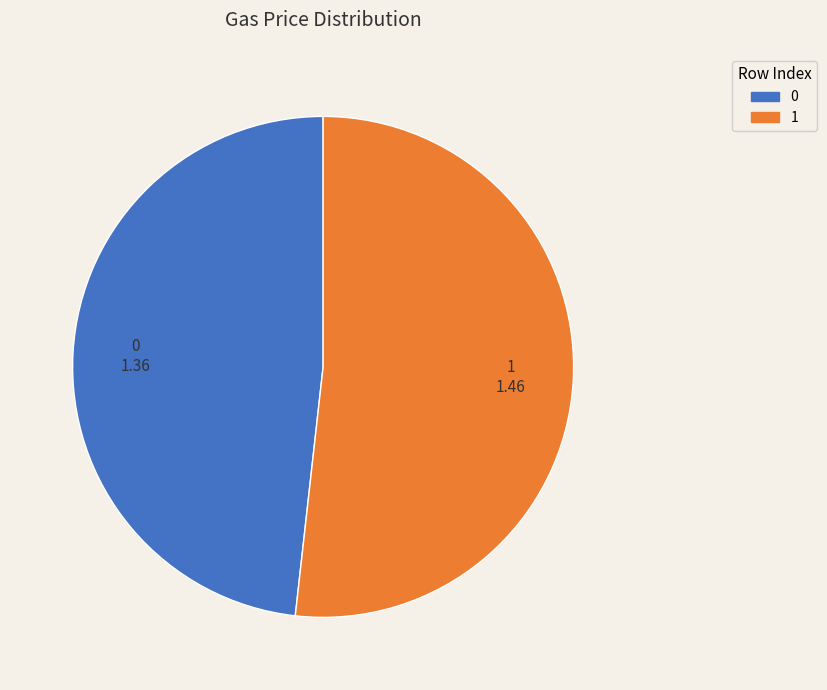

Rank the categories by value from lowest to highest.

0, 1